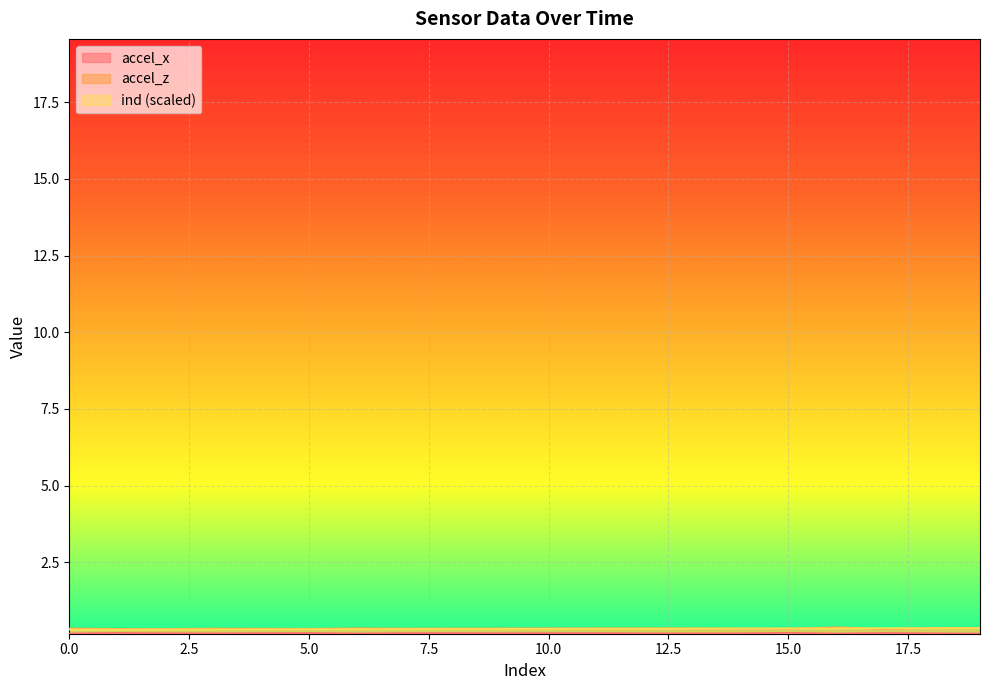

What is the maximum value for accel_x?

0.2